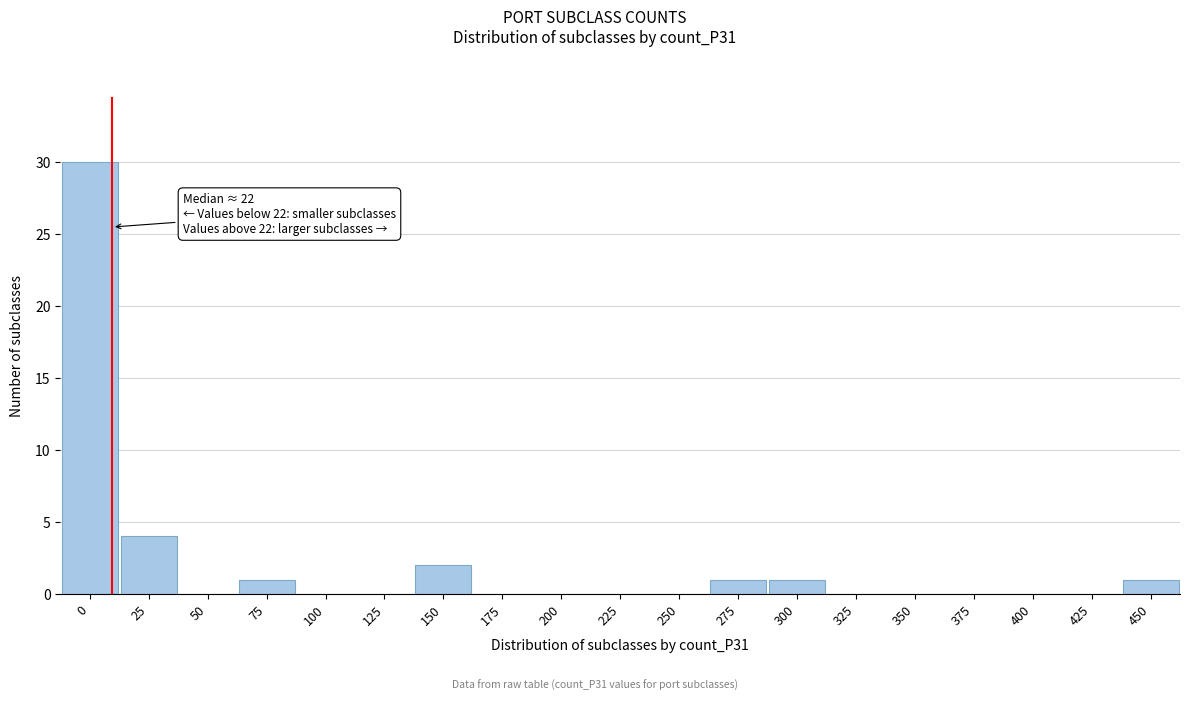

Reading left to right, what are all the values shown in this chart?

0=30	25=4	50=0	75=1	100=0	125=0	150=2	175=0	200=0	225=0	250=0	275=1	300=1	325=0	350=0	375=0	400=0	425=0	450=1